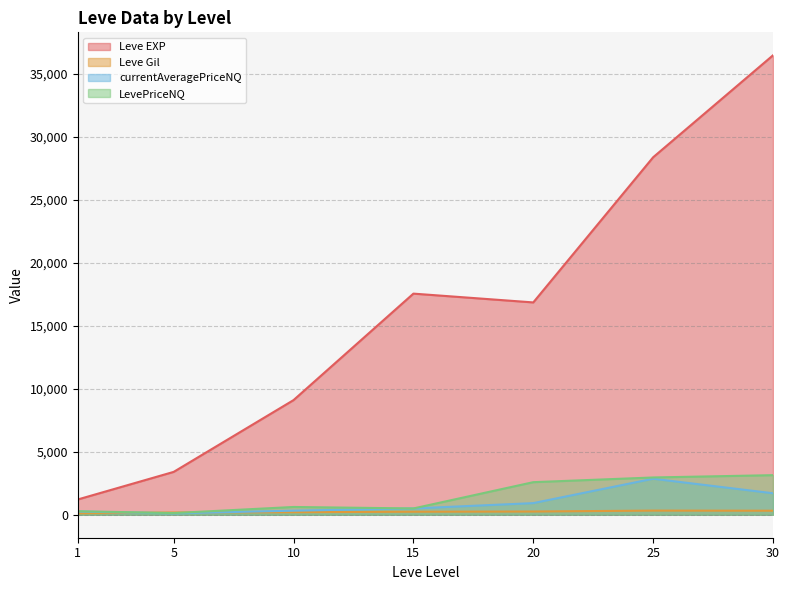

At which category is the sum across all series the highest?

30